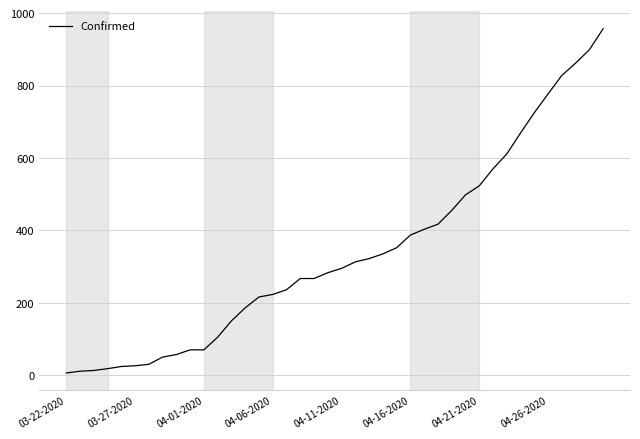

What is the sum of all values?

13506